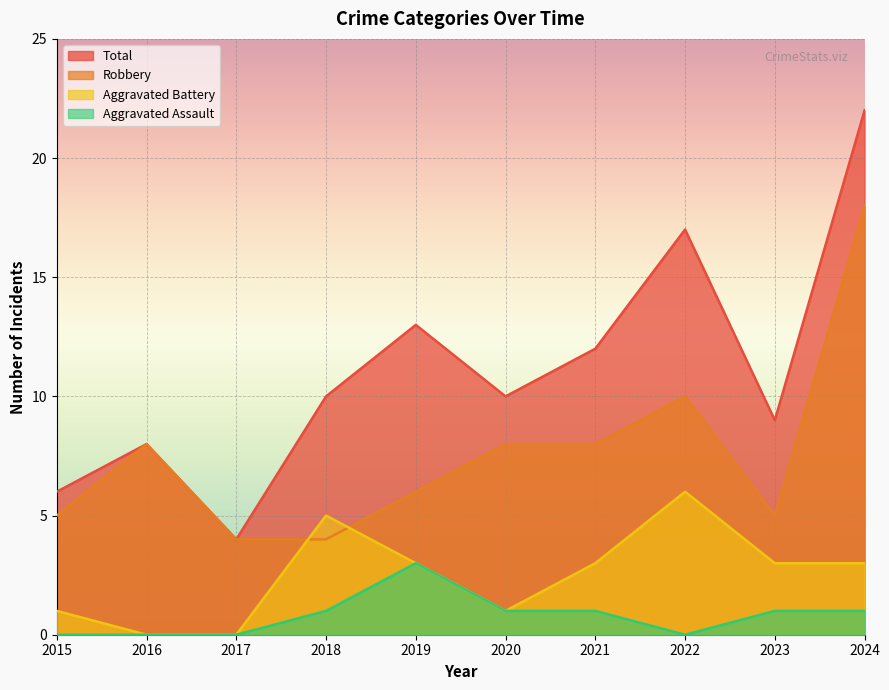

At which category is the sum across all series the highest?

2024